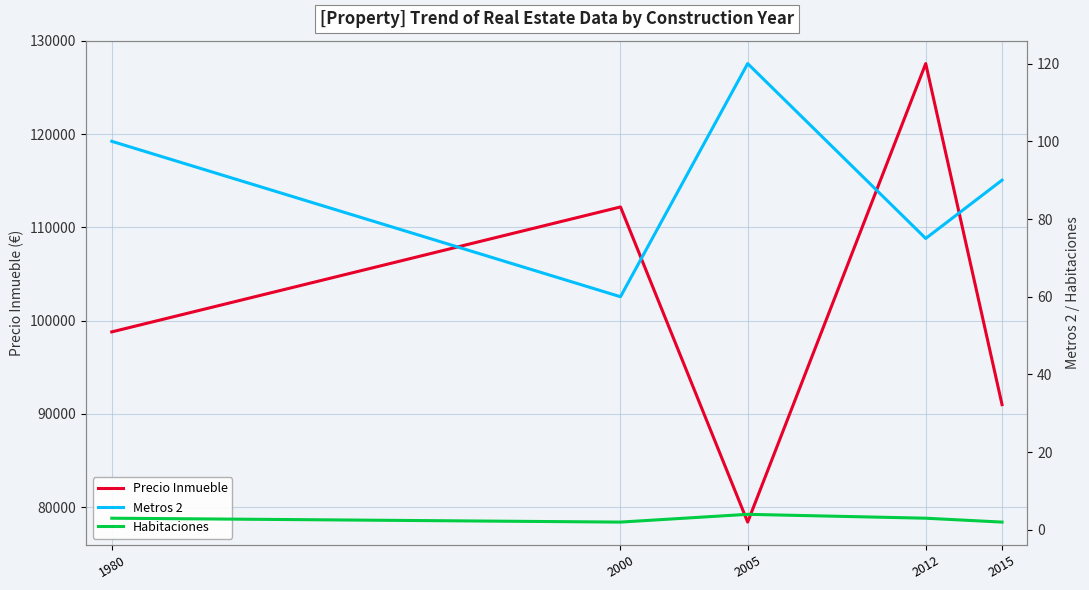

Where does the Precio Inmueble series first go above 98800?

2000